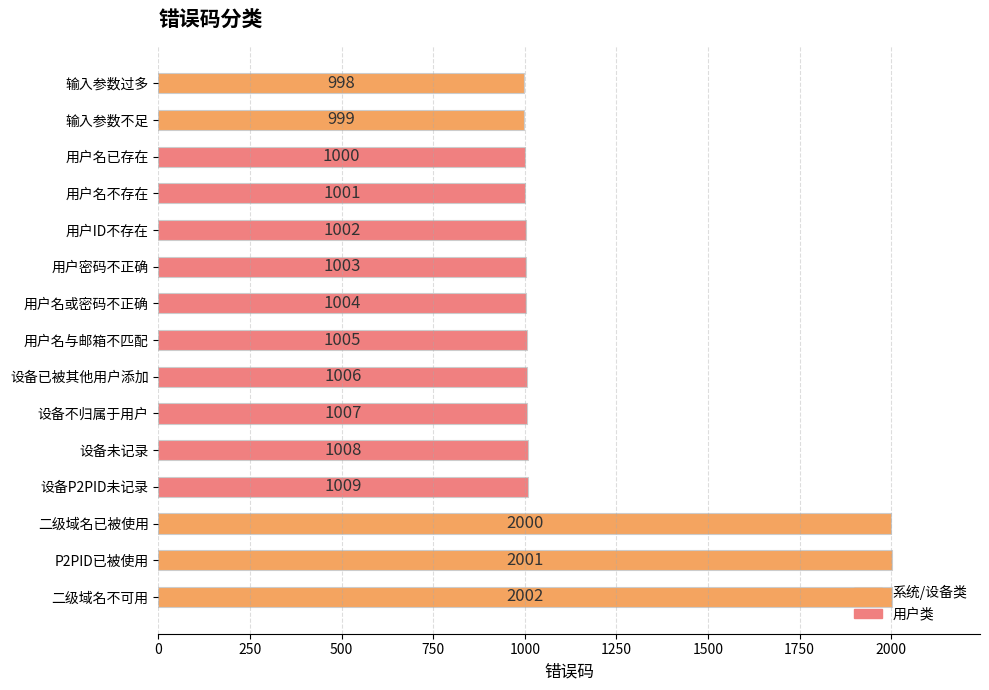

What is the change in value from 用户名已存在 to 设备P2PID未记录?

+9